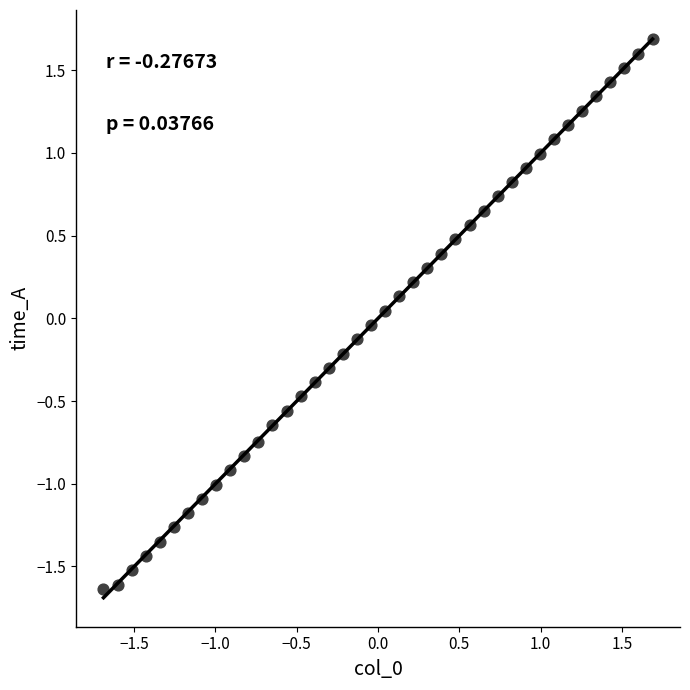

What is the range of X values (max minus min)?

3.4